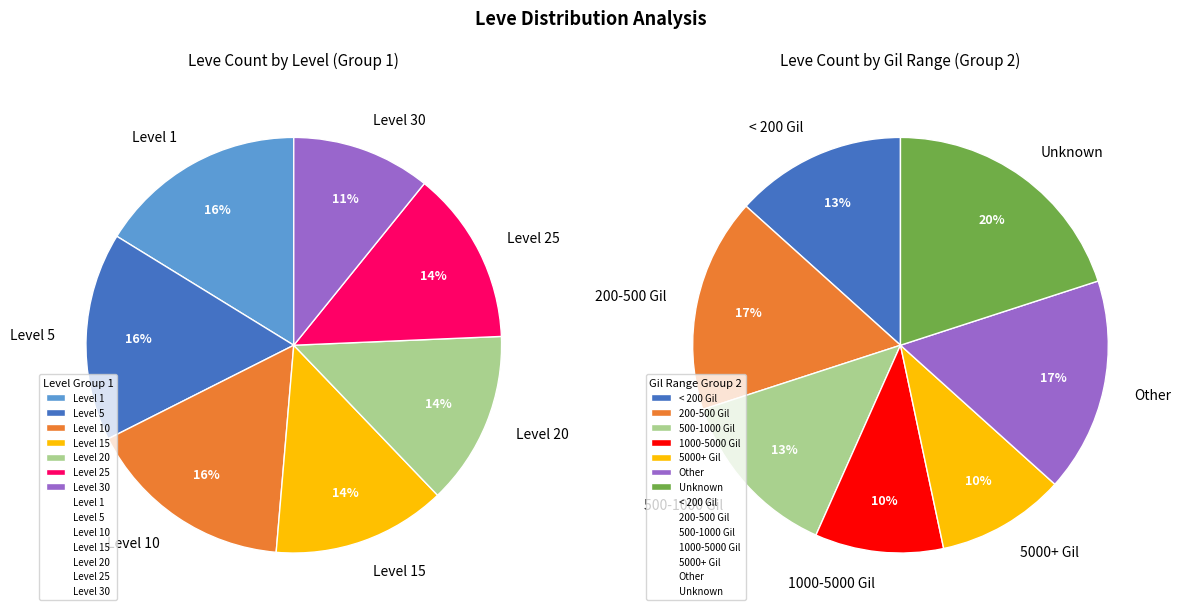

Which category has the biggest portion of the pie?

Level 1